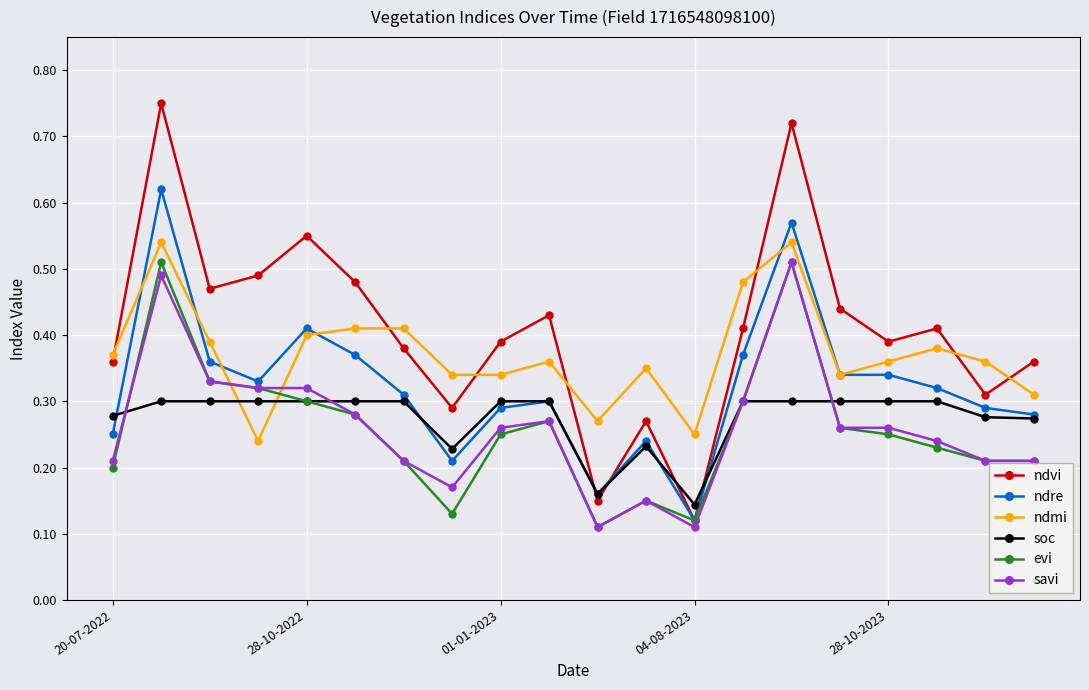

Which series has the largest range (max minus min)?

ndvi